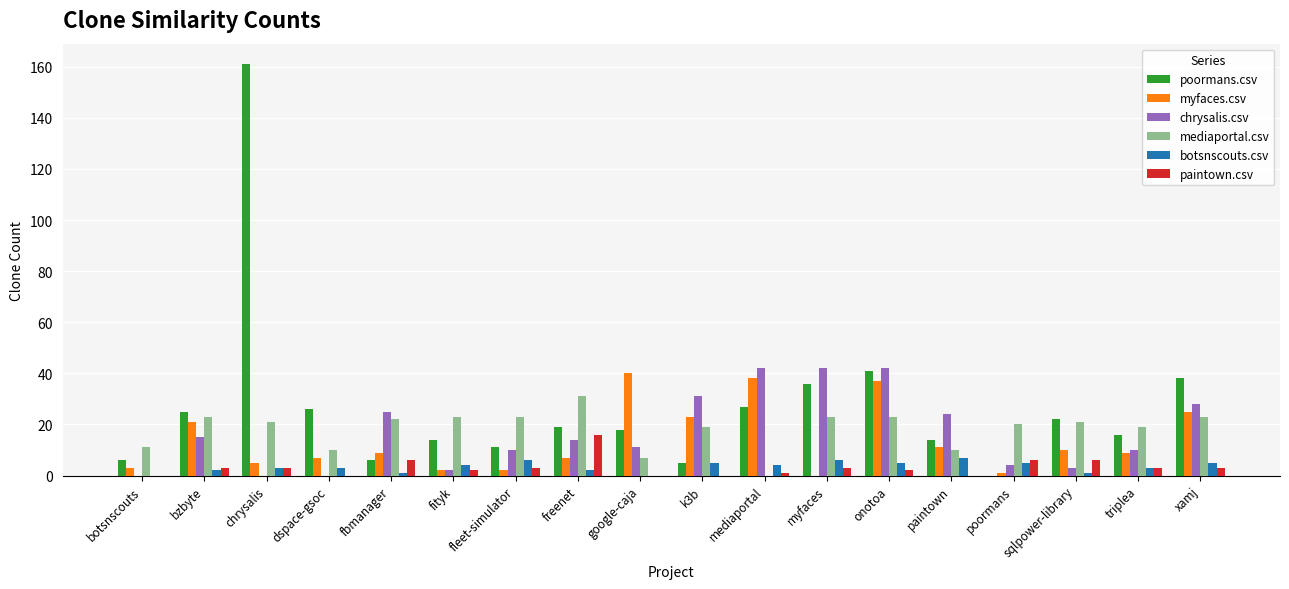

What is the sum of the mediaportal.csv values at dspace-gsoc and freenet?

41